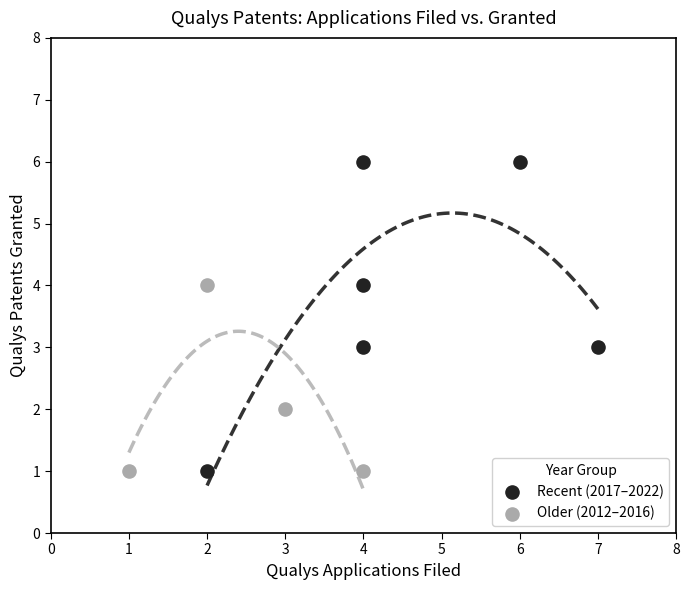

Which series reaches the maximum Y coordinate?

Recent (2017–2022)